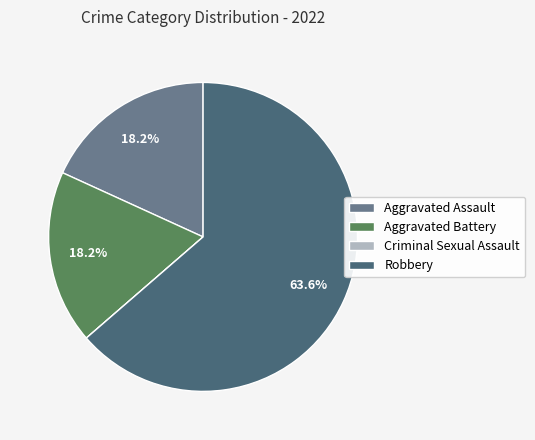

What percentage is NOT represented by Robbery?

36.4%